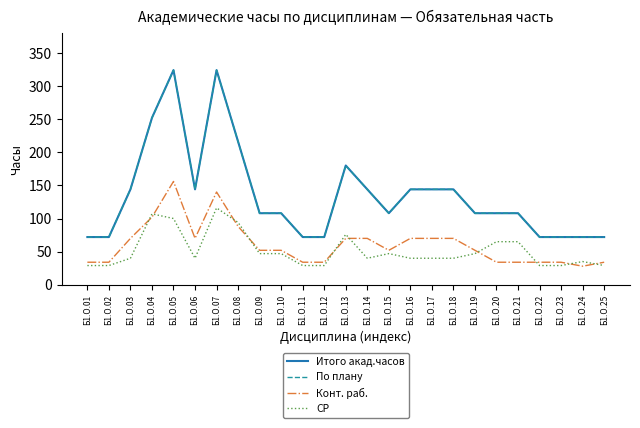

Where is the first local maximum for Итого акад.часов?

Б1.О.05